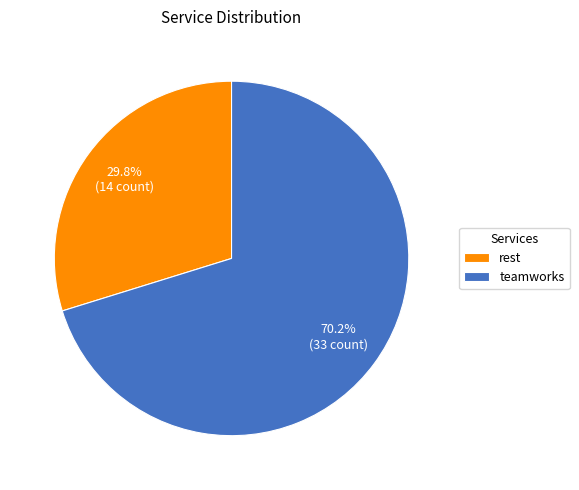

Does teamworks represent more than half of the total?

Yes